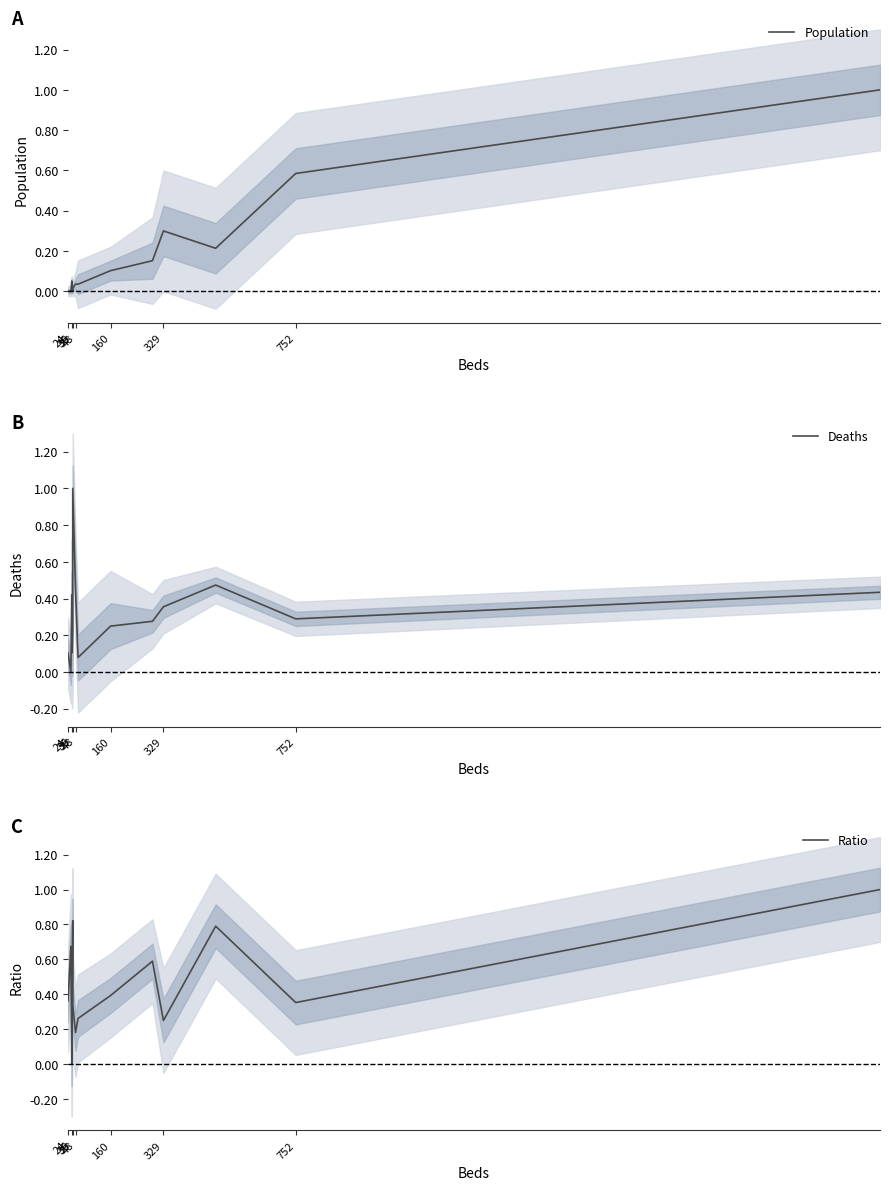

True or false: Population and Ratio cross at least once.

True